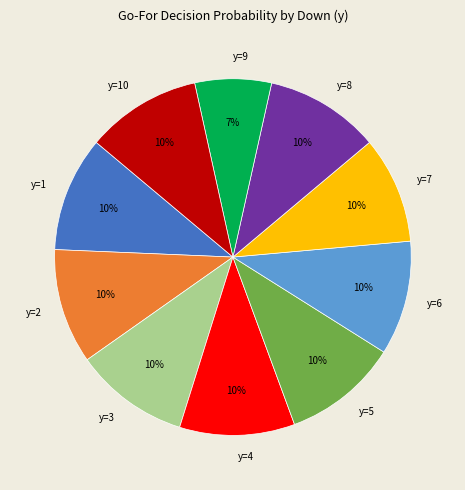

What percentage is the y=4 slice, to the nearest percent?

10%